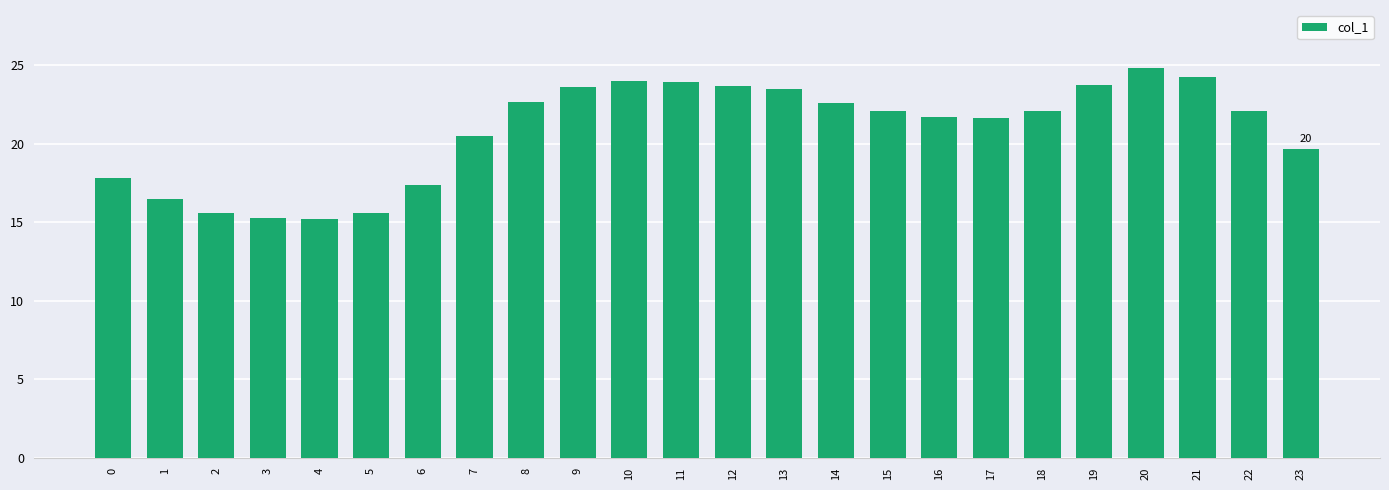

How many data points does each series have?

24